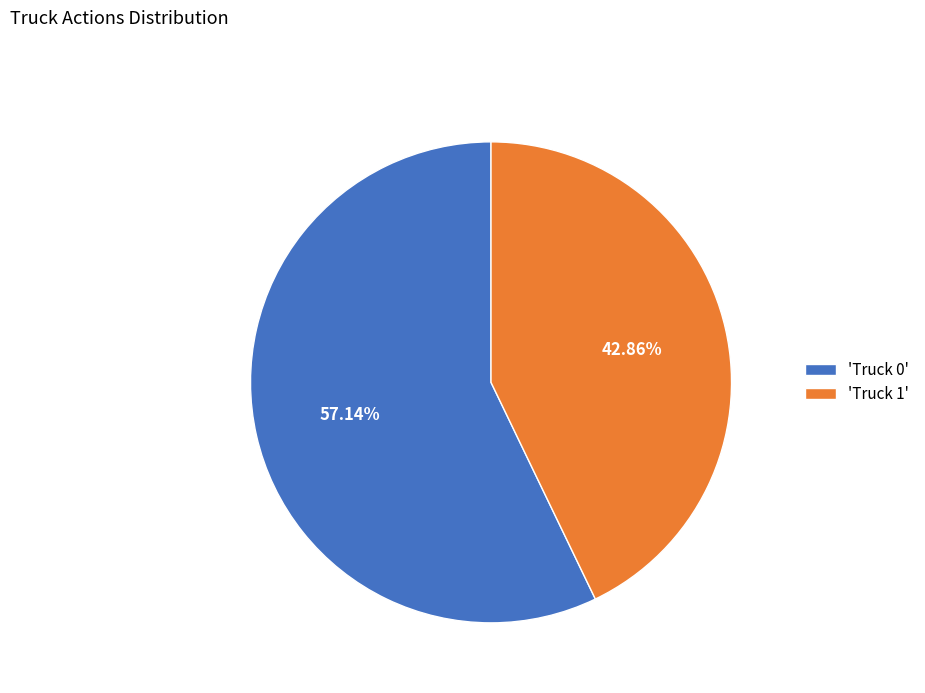

Does any single category account for the majority?

Yes